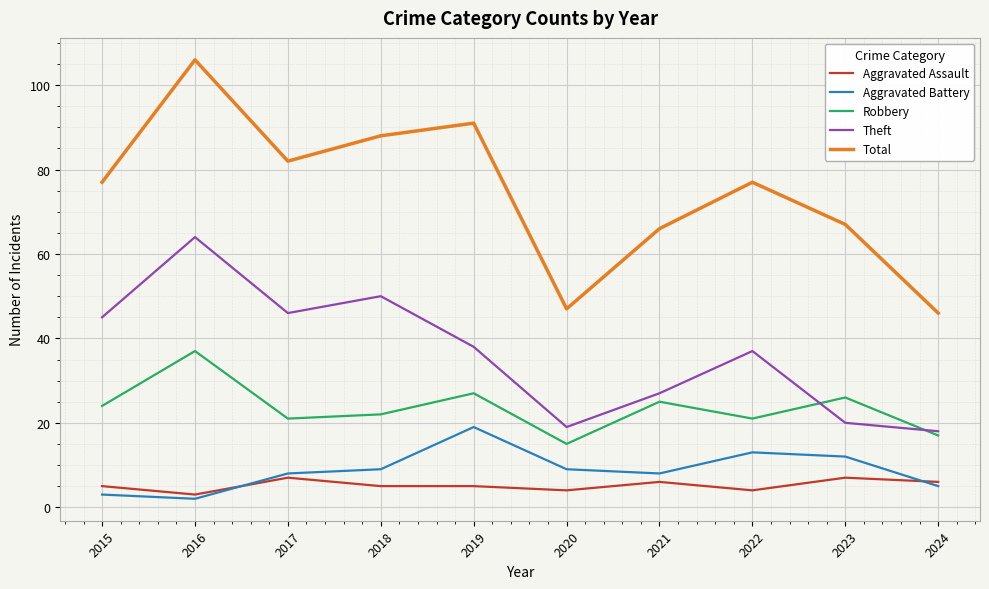

True or false: Total has a value of 77 at 2022.

True